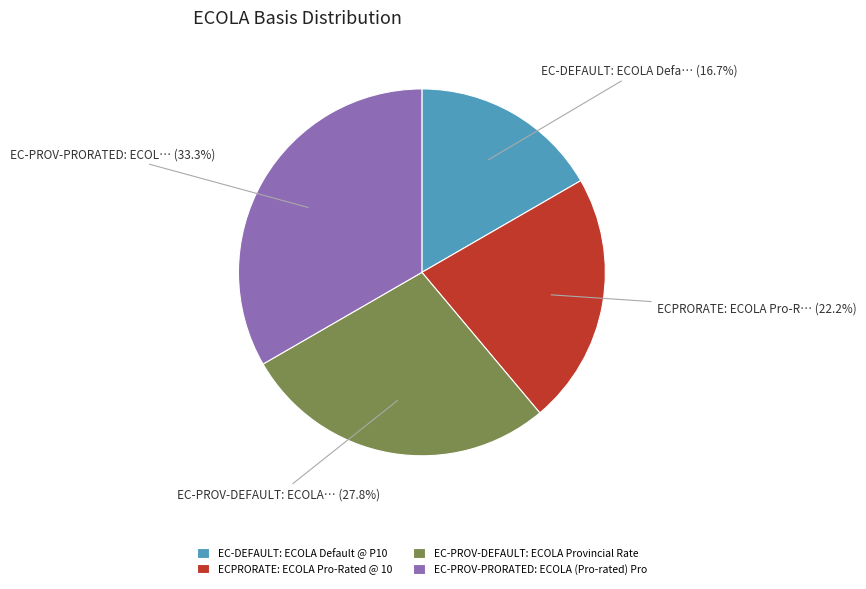

What percentage is the ECPRORATE: ECOLA Pro-Rated @ 10 slice, to the nearest percent?

22%